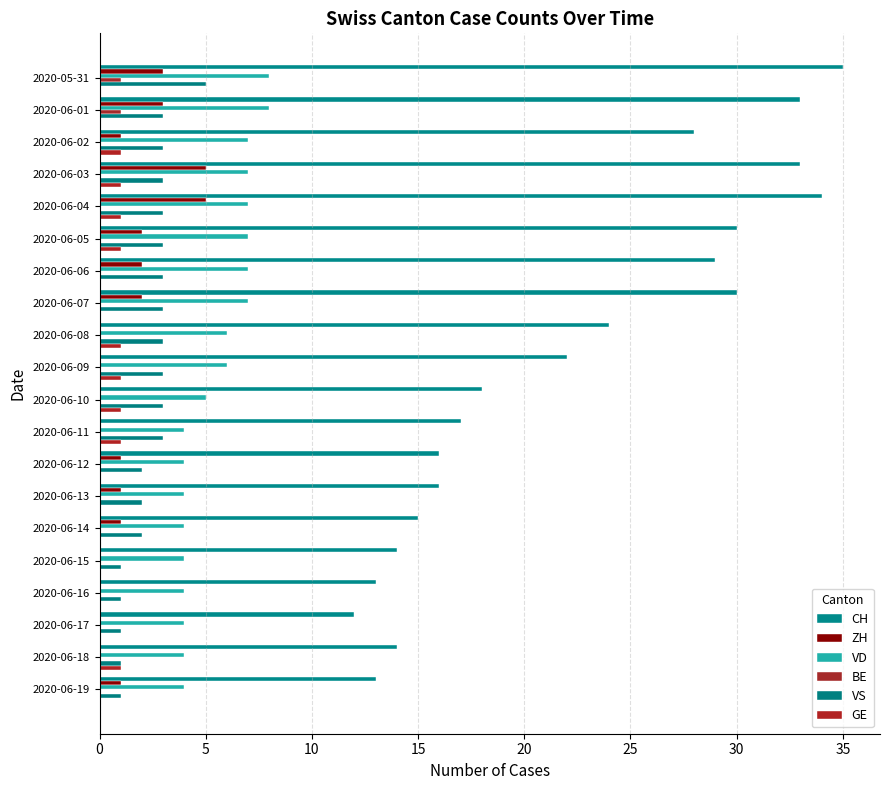

What is the difference between the second highest and second lowest values in the CH series?

21